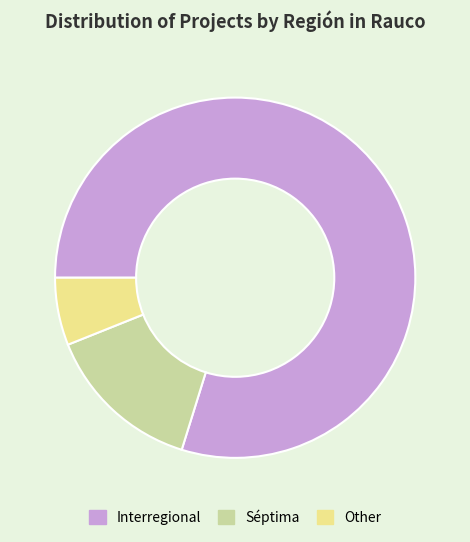

Rank the categories by value from highest to lowest.

Interregional, Séptima, Other